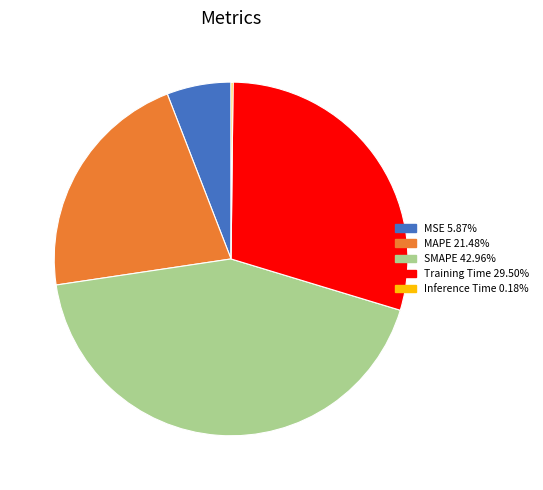

Combined, do MSE and SMAPE account for over 50%?

No